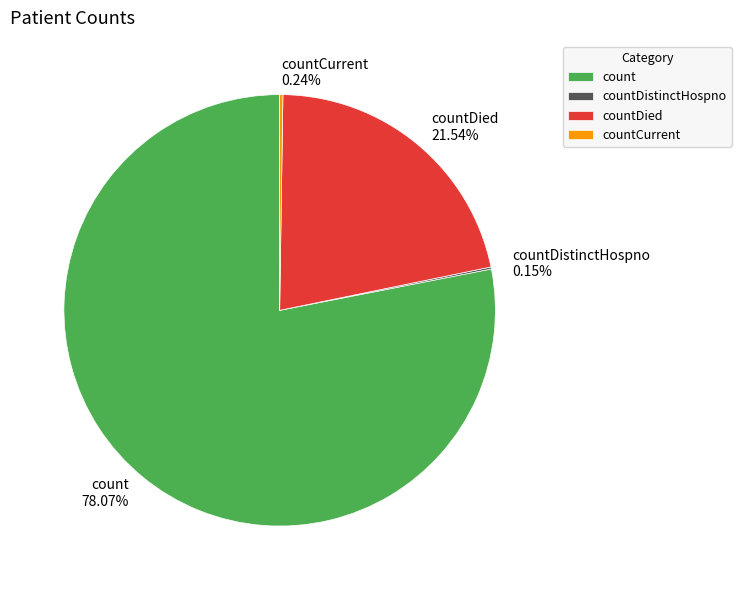

What is the majority slice?

count